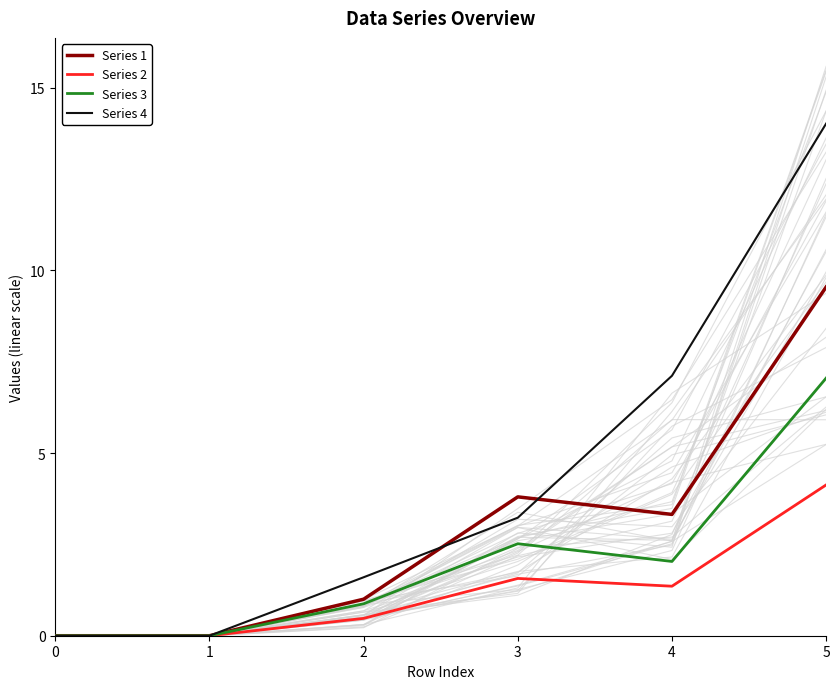

The Series 1 series shows 3.8 at 3. True or false?

True